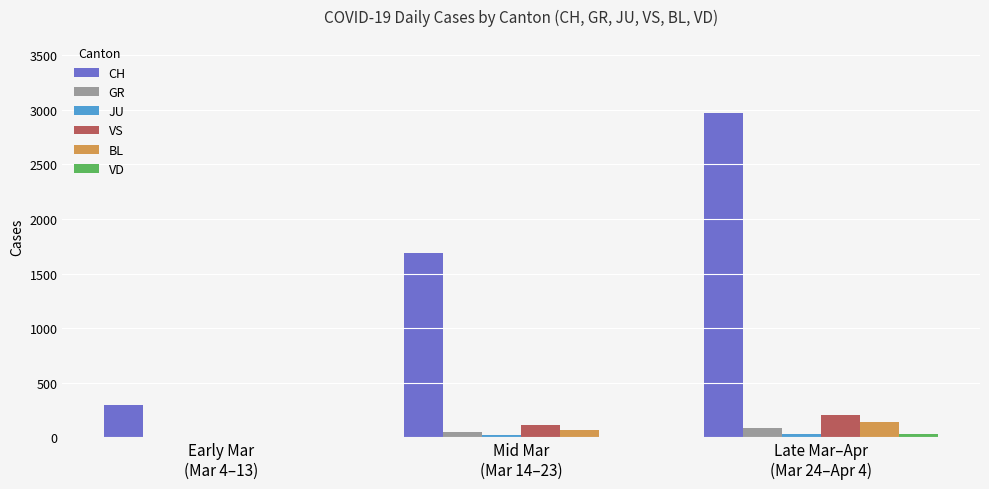

What is the sum of all VS values?

314